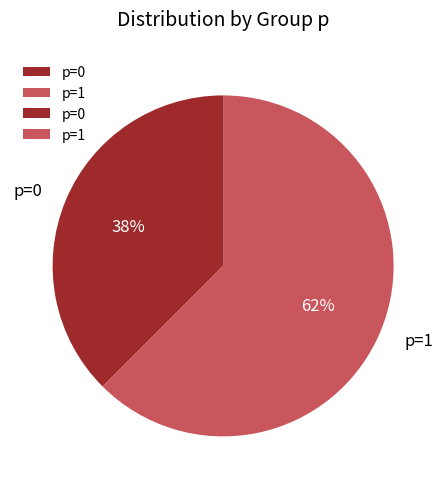

Is the sum of p=0 and p=1 greater than half?

Yes